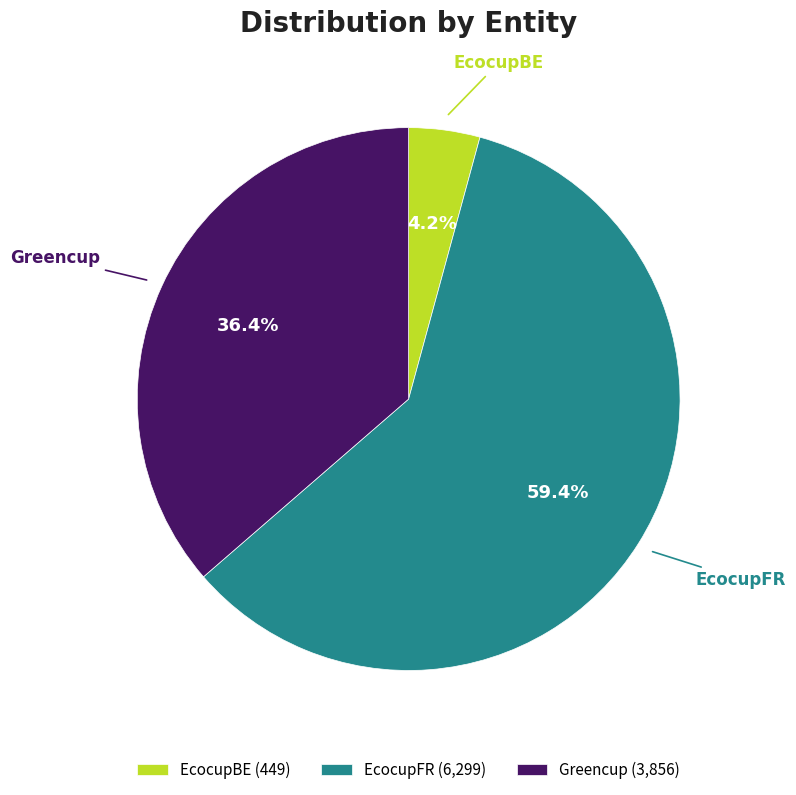

How many slices are in this pie chart?

3